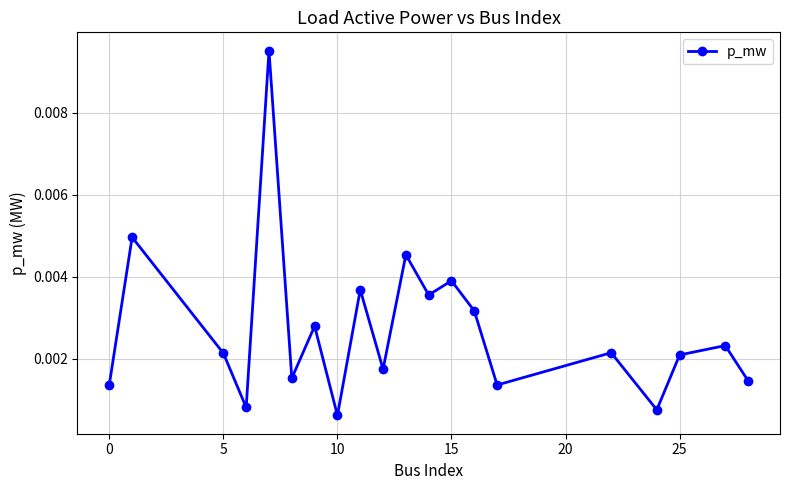

How many points are higher than both their immediate neighbors (excluding endpoints)?

8